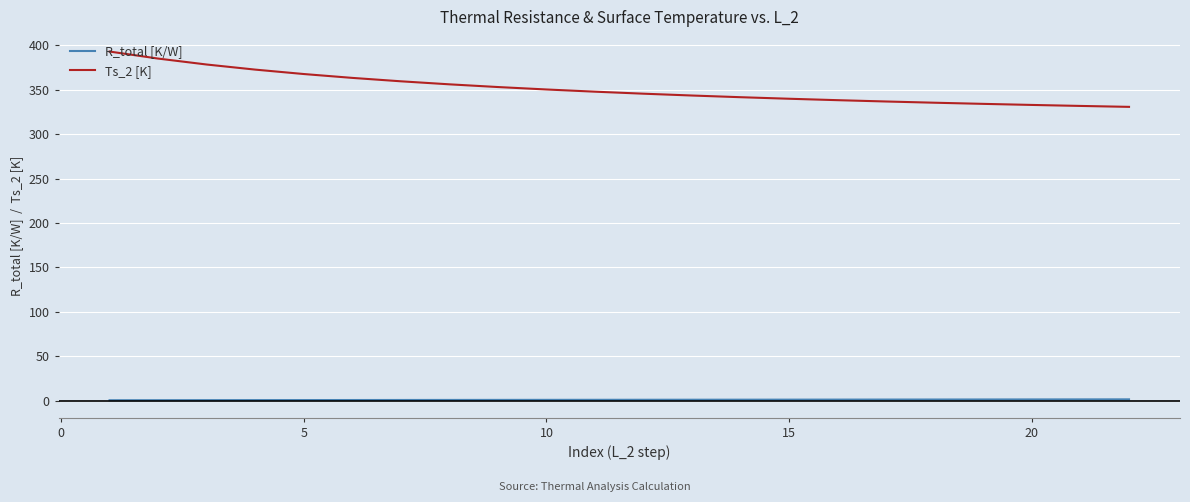

Rank the series by their maximum value, from highest to lowest.

Ts_2 [K], R_total [K/W]